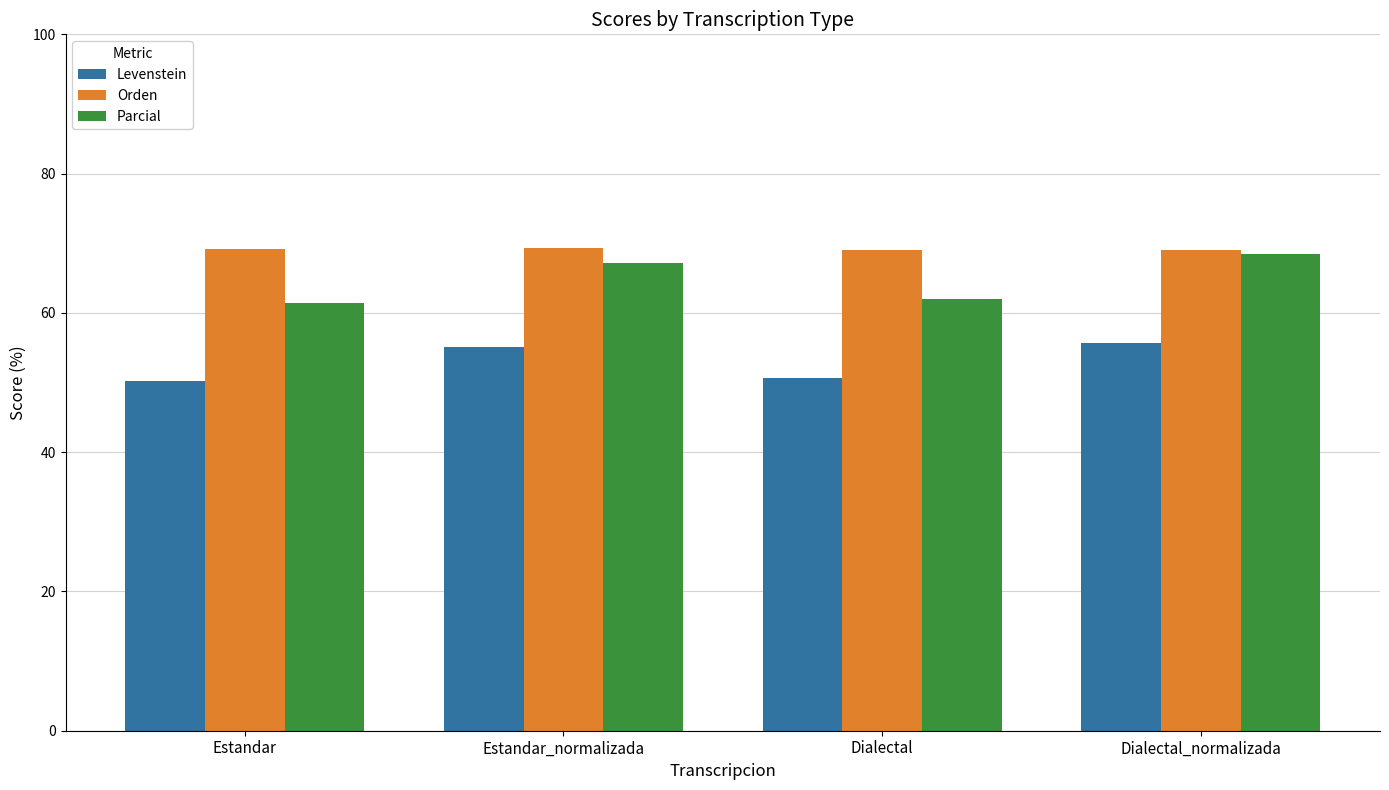

What is the spread (max minus min) of values at Dialectal?

18.4